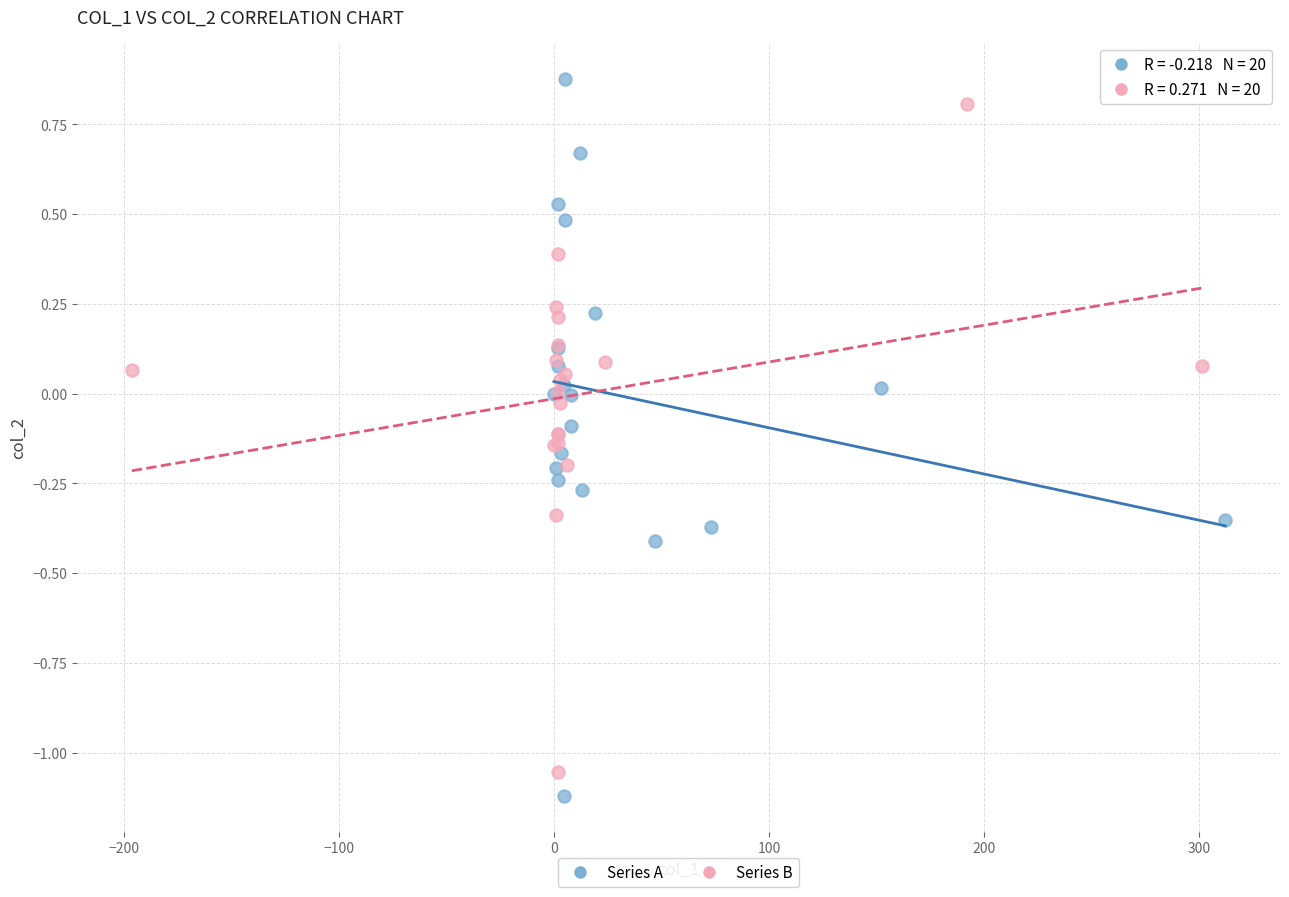

Which series has the widest spread of Y values?

Series A